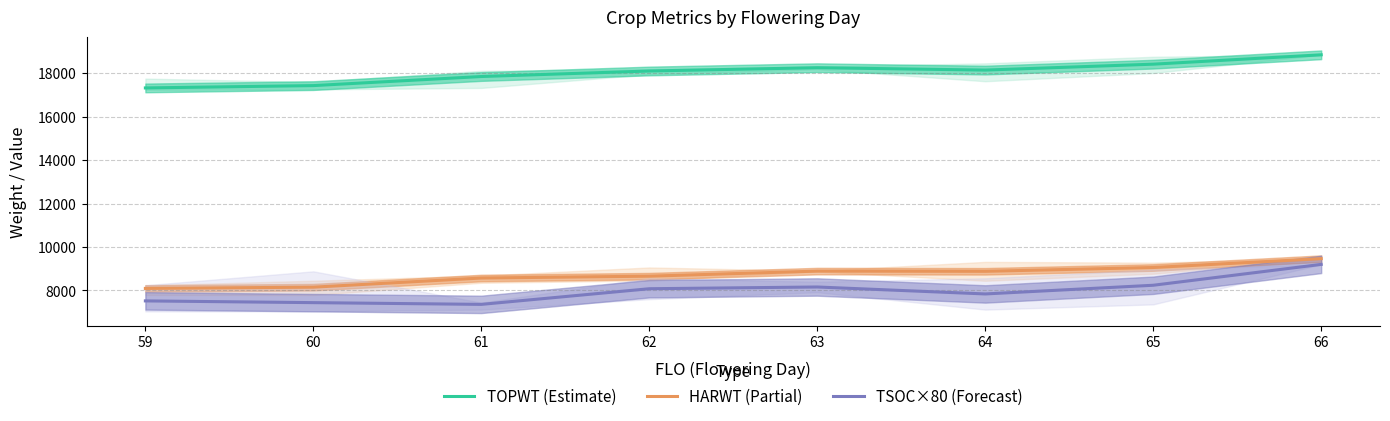

Reading left to right, extract all data points from this chart.

TOPWT (Estimate): 59=17320	60=17427	61=17845	62=18099	63=18251	64=18141	65=18413	66=18844
HARWT (Partial): 59=8094	60=8152	61=8573	62=8658	63=8891	64=8882	65=9057	66=9464
TSOC×80 (Forecast): 59=7520	60=7440	61=7360	62=8080	63=8160	64=7840	65=8240	66=9200